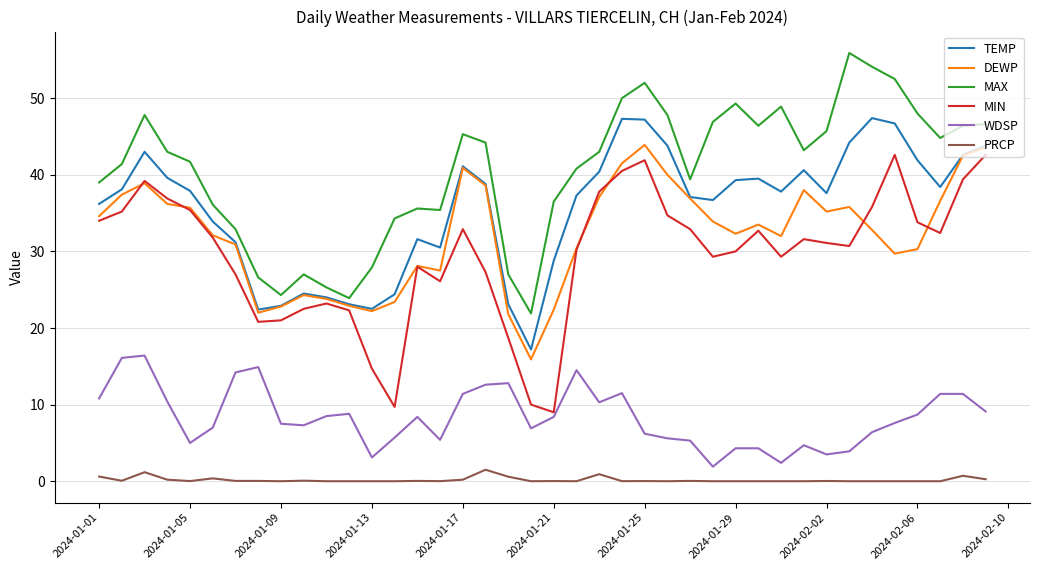

True or false: WDSP and PRCP intersect in this chart.

False